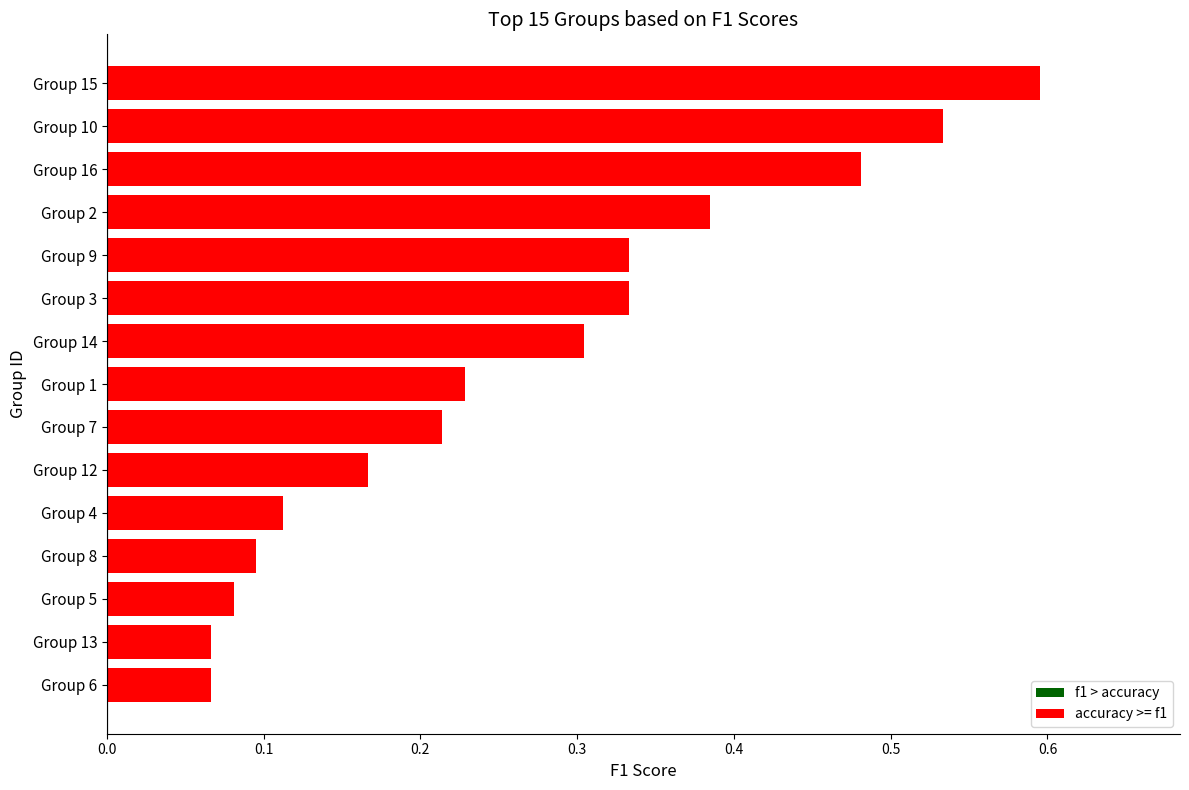

Which label corresponds to the largest value in the chart?

Group 15